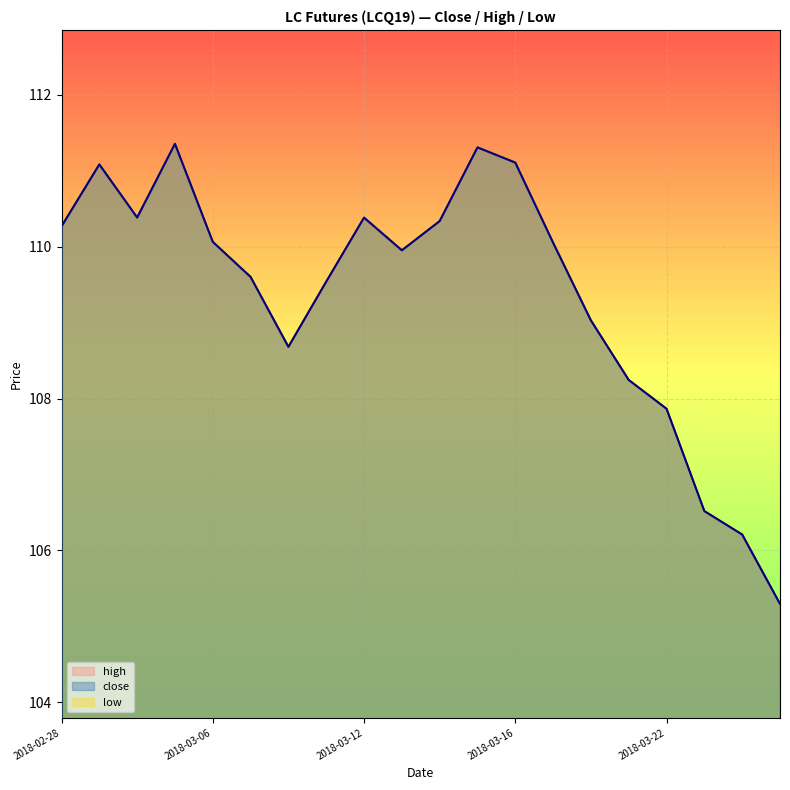

Which series has the widest spread of values?

high